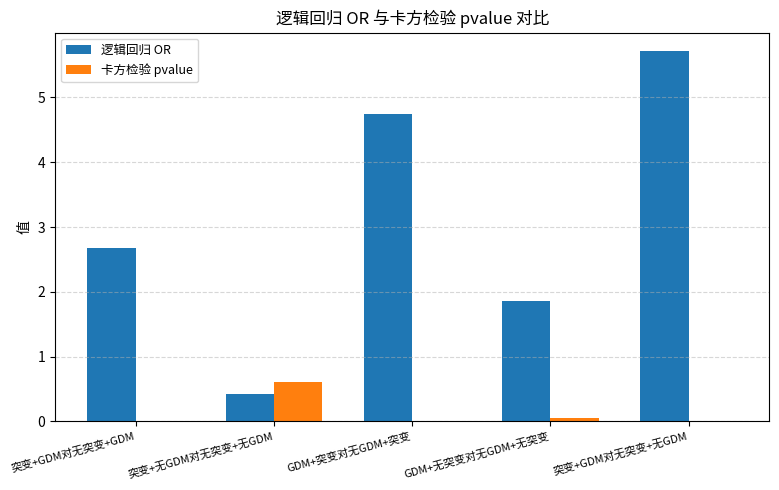

At which label does 卡方检验 pvalue reach its peak?

突变+无GDM对无突变+无GDM